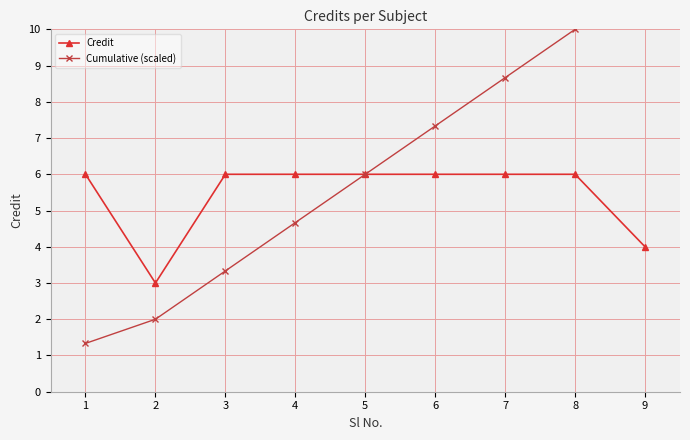

The Credit series shows 6 at 5. True or false?

True